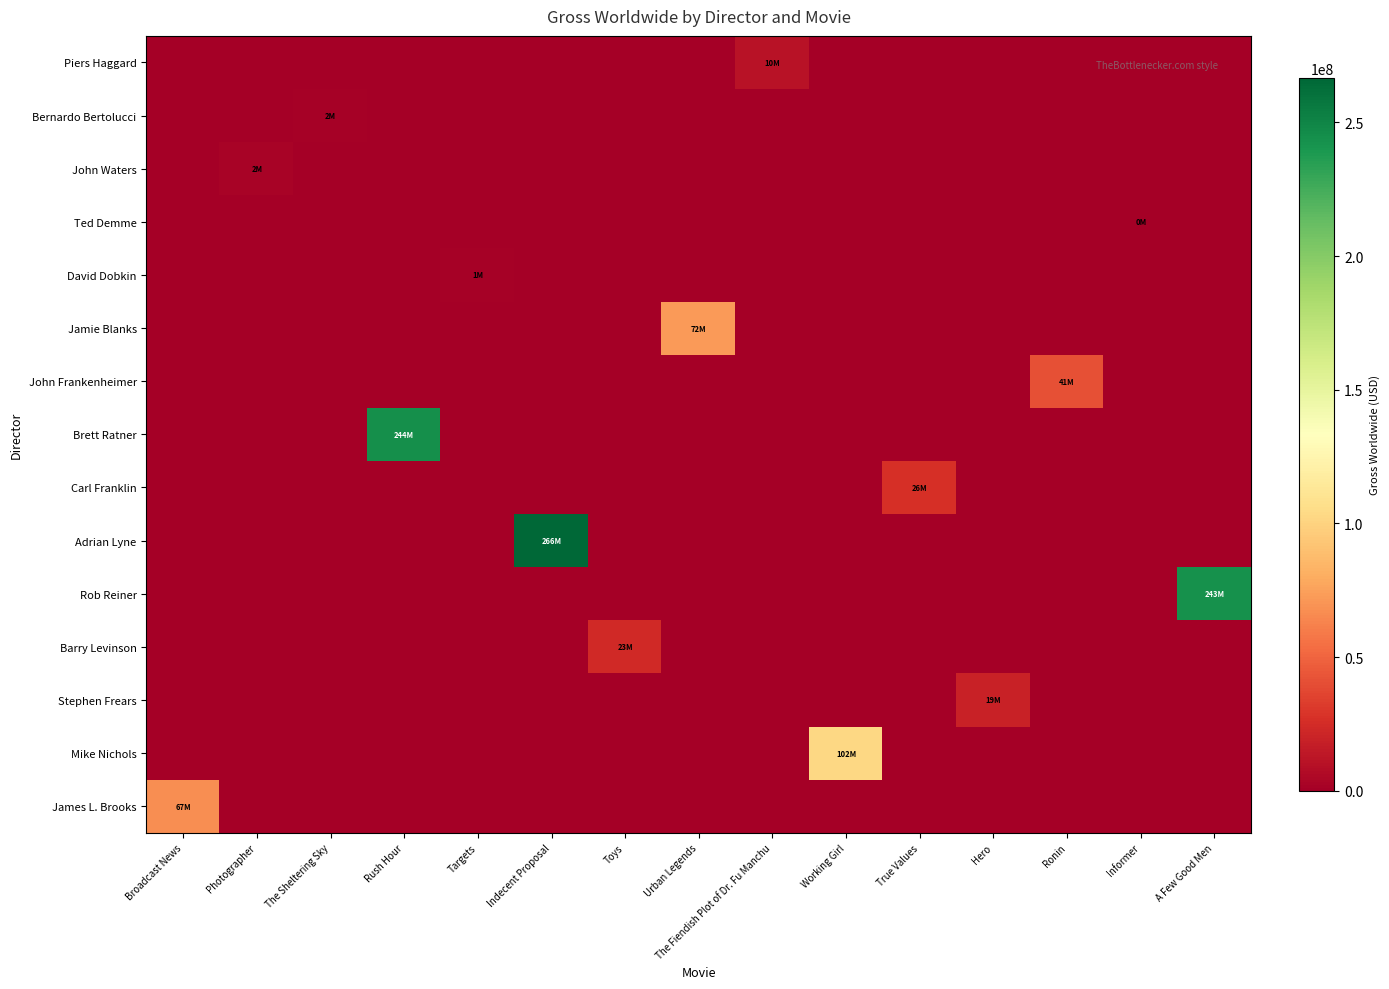

How many data points does each series have?

15